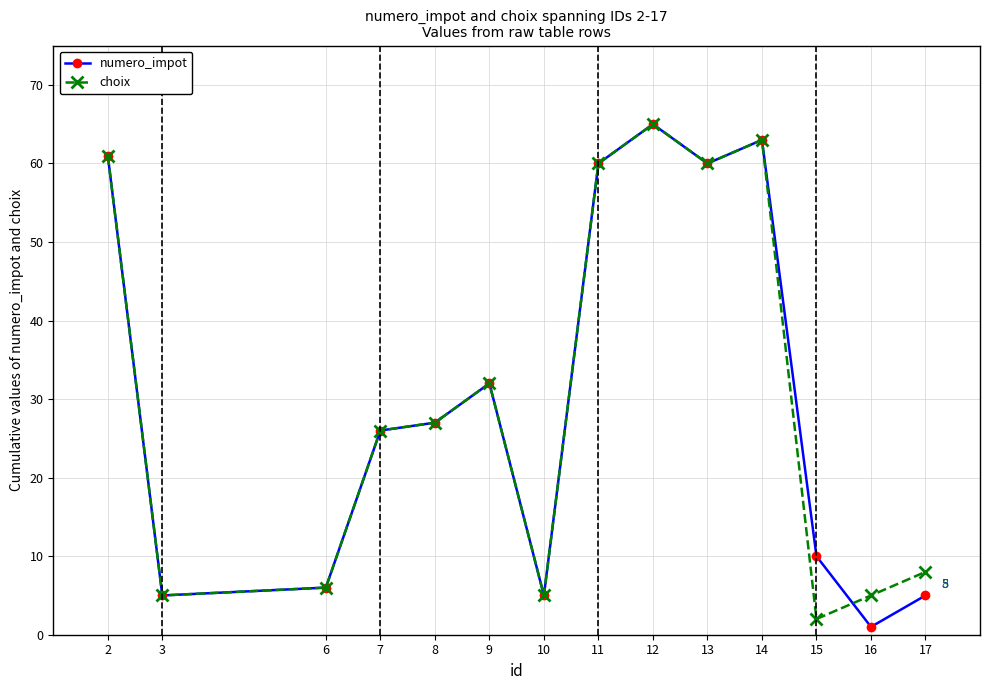

What is the value of the choix point at the 11th from the left?

63